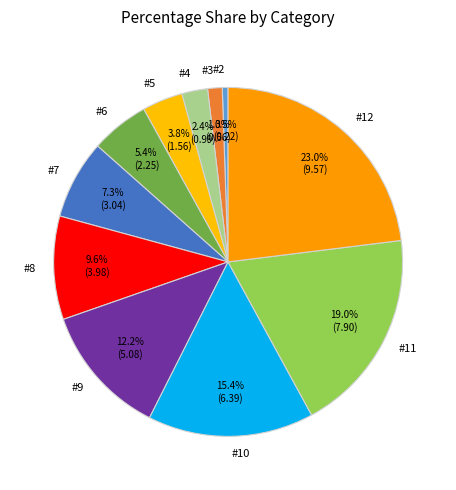

Do #3 and #10 together represent more than half of the pie?

No